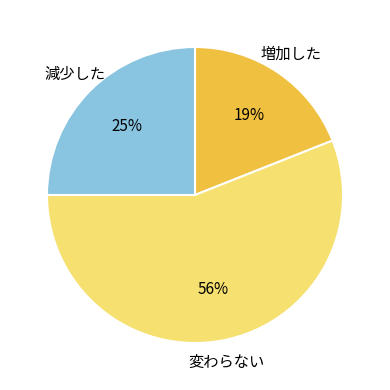

To the nearest percent, what is the difference between the largest and smallest slice percentages?

37%